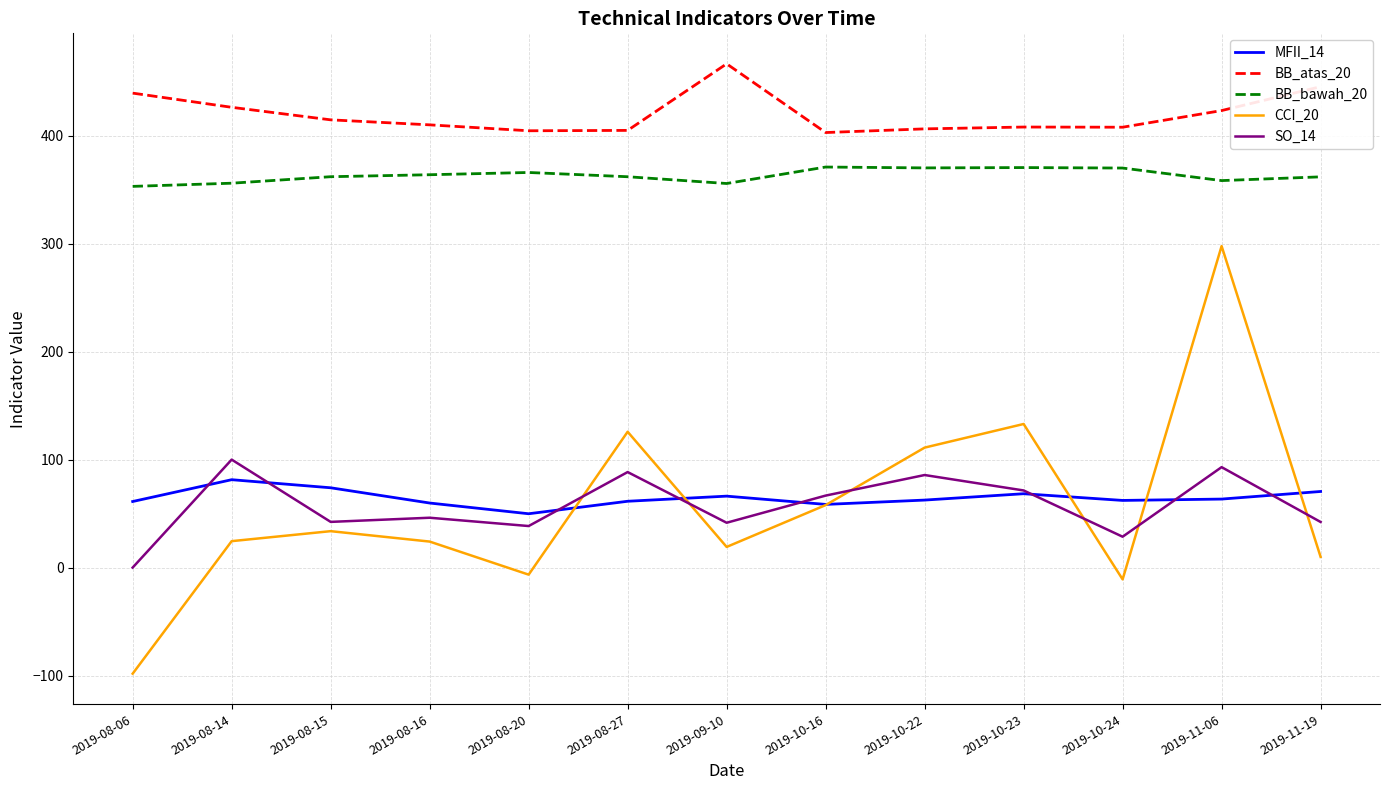

What is the average value of the BB_bawah_20 series?

363.2